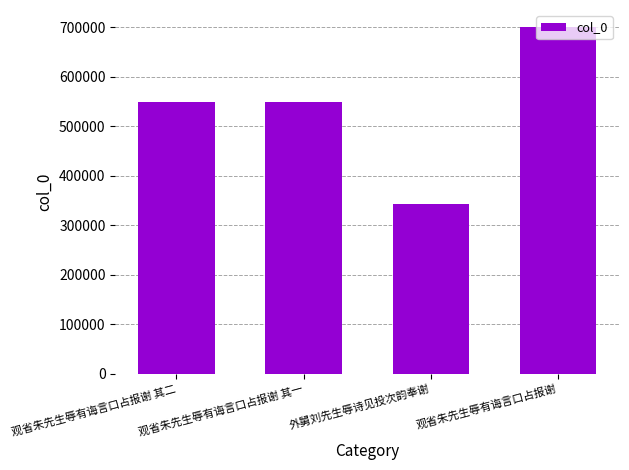

What is the minimum value shown in the chart?

343680